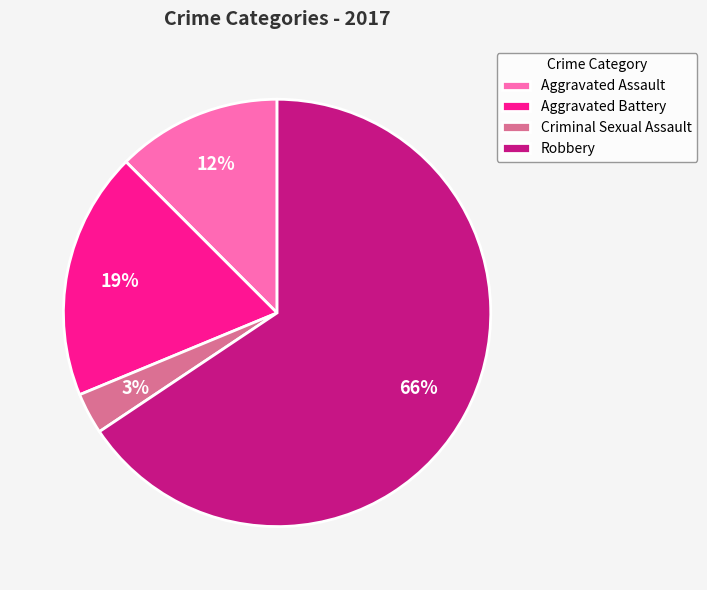

Which has a higher value, Aggravated Assault or Robbery?

Robbery